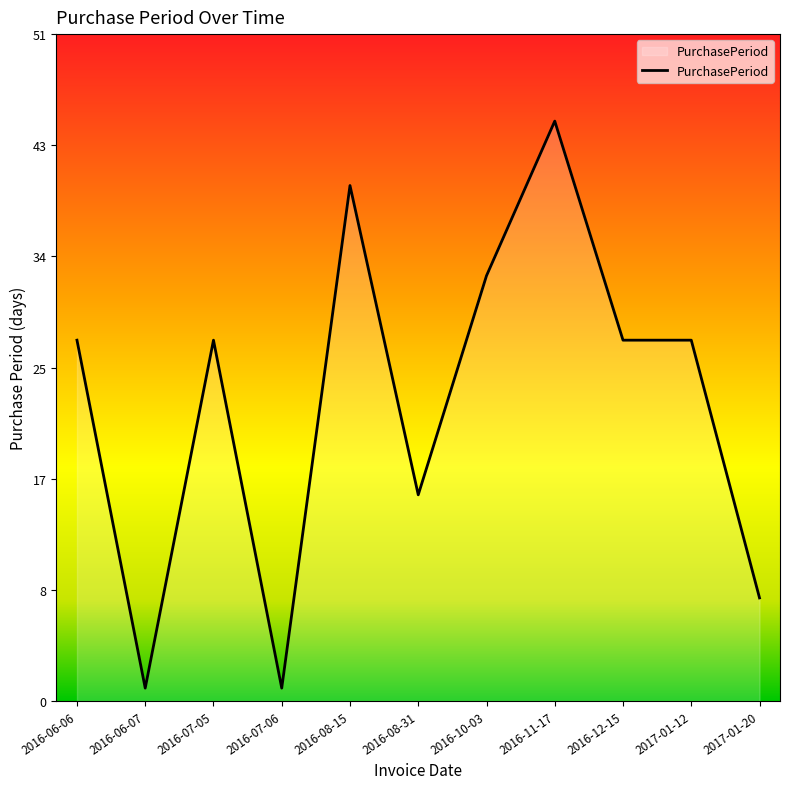

Is this an area chart (filled region under the line)?

Yes